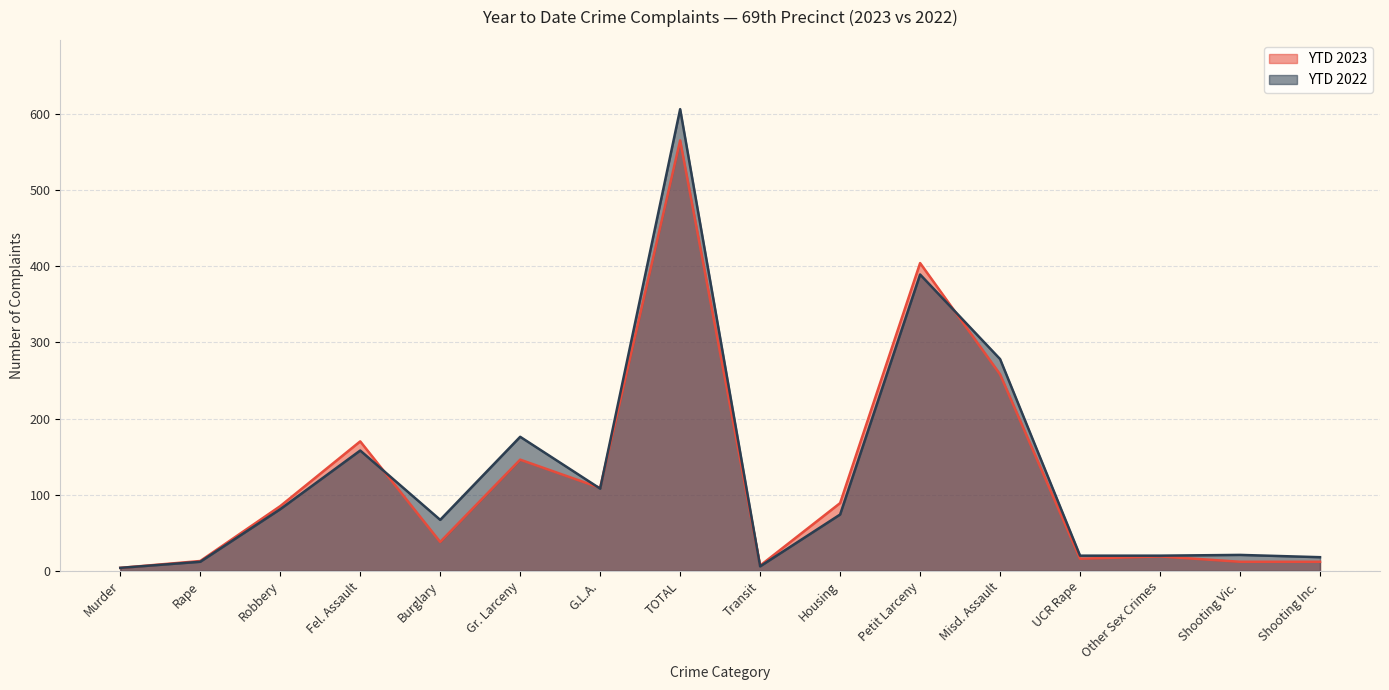

Between Murder and Transit, which series saw the biggest shift?

YTD 2023